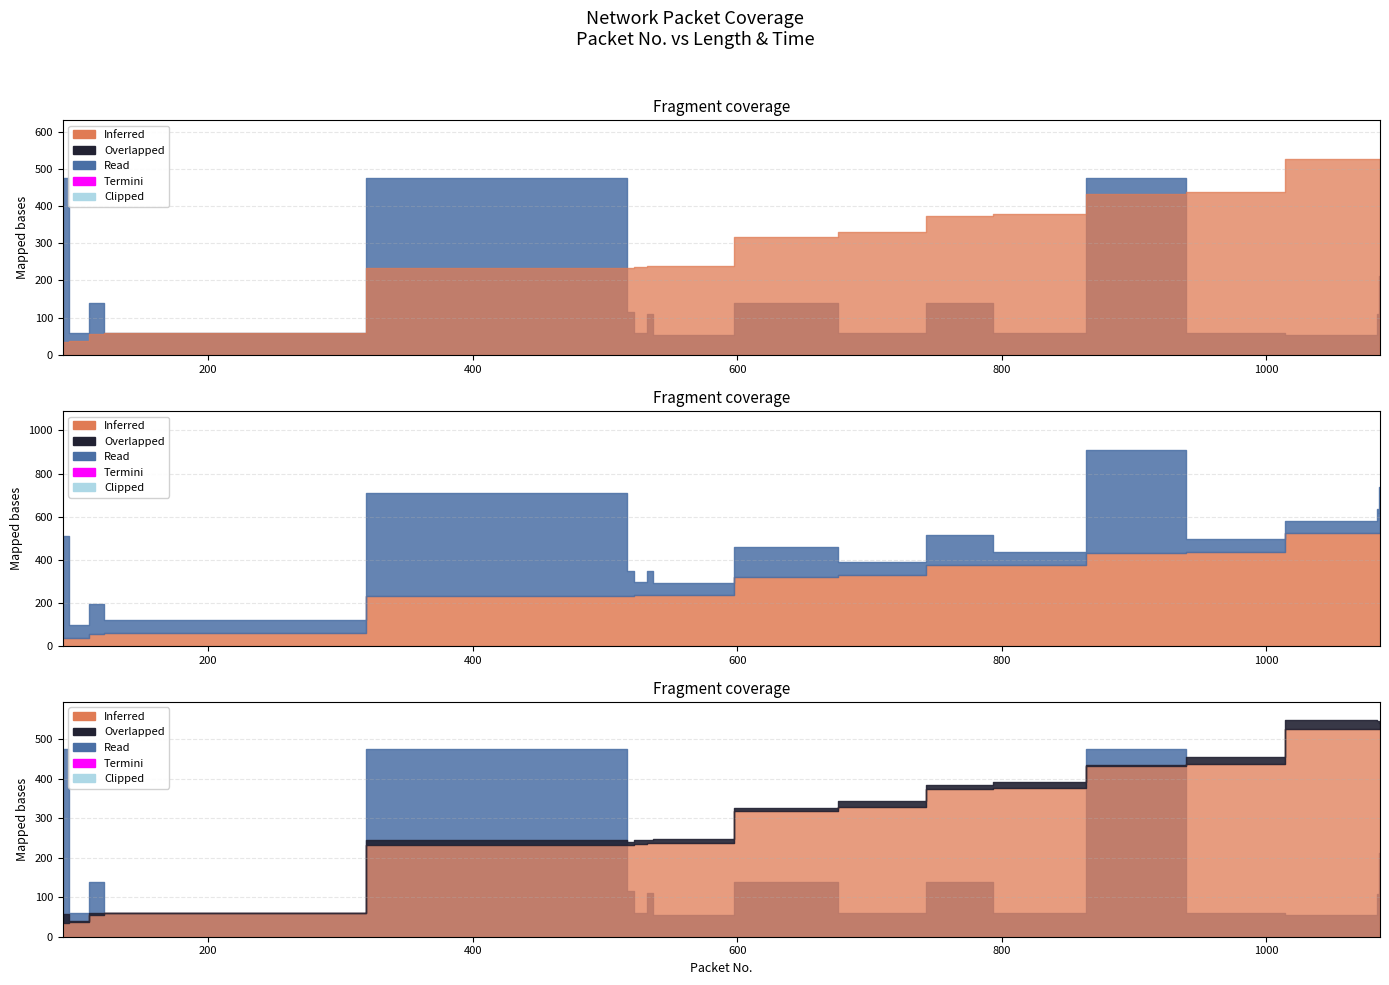

Which has a higher value, 516 or 90?

516